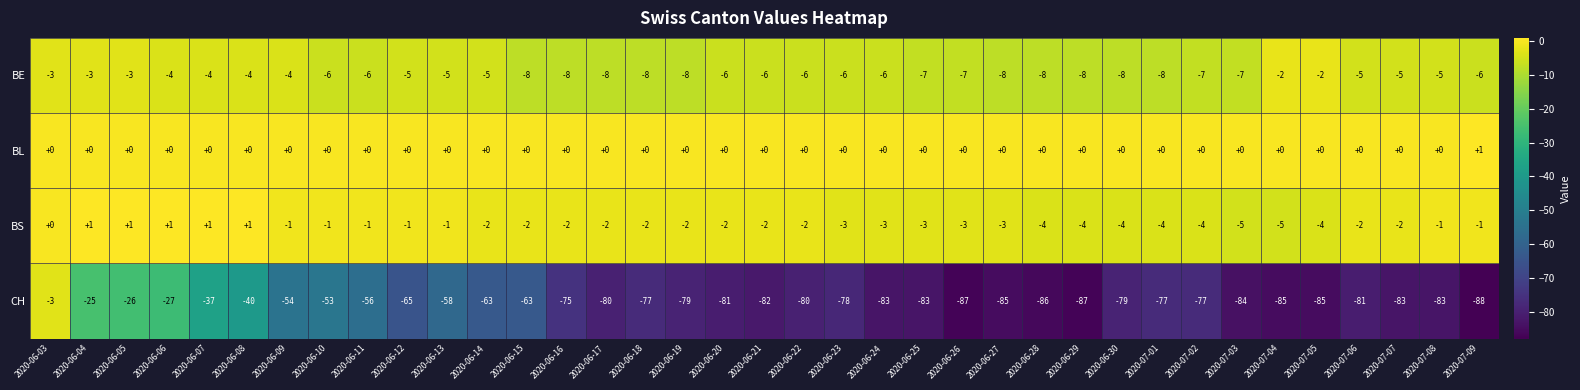

How many values in the BL series exceed 0?

1